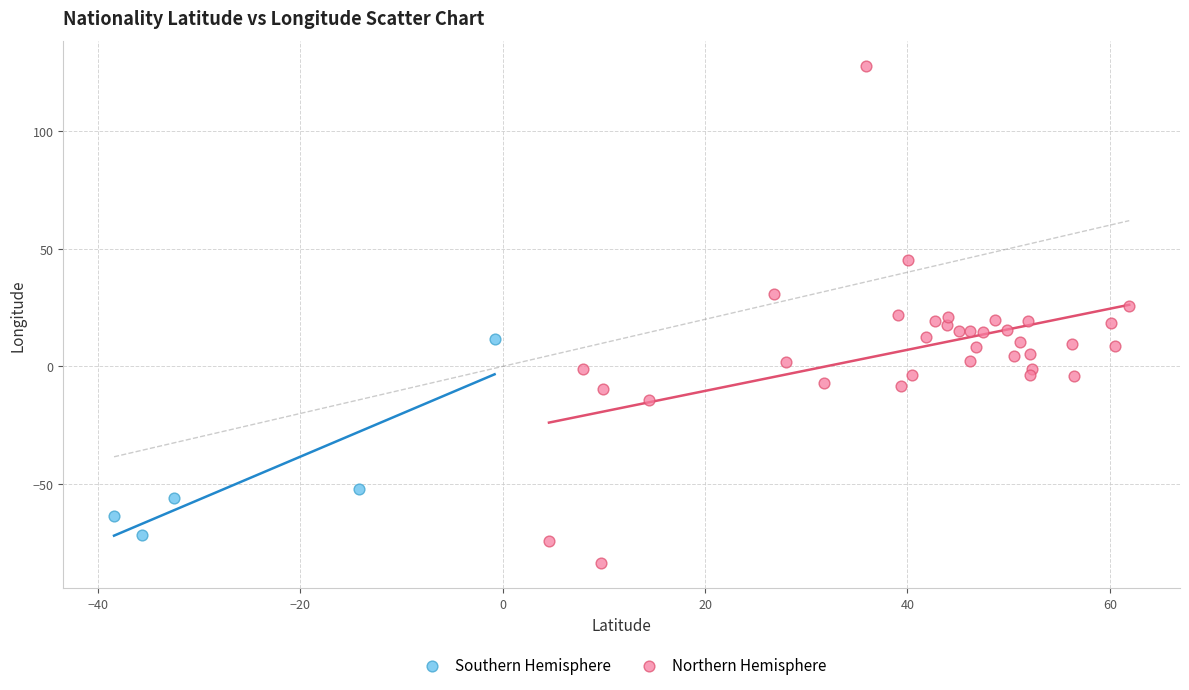

What are all the series names shown in the legend?

Southern Hemisphere, Northern Hemisphere